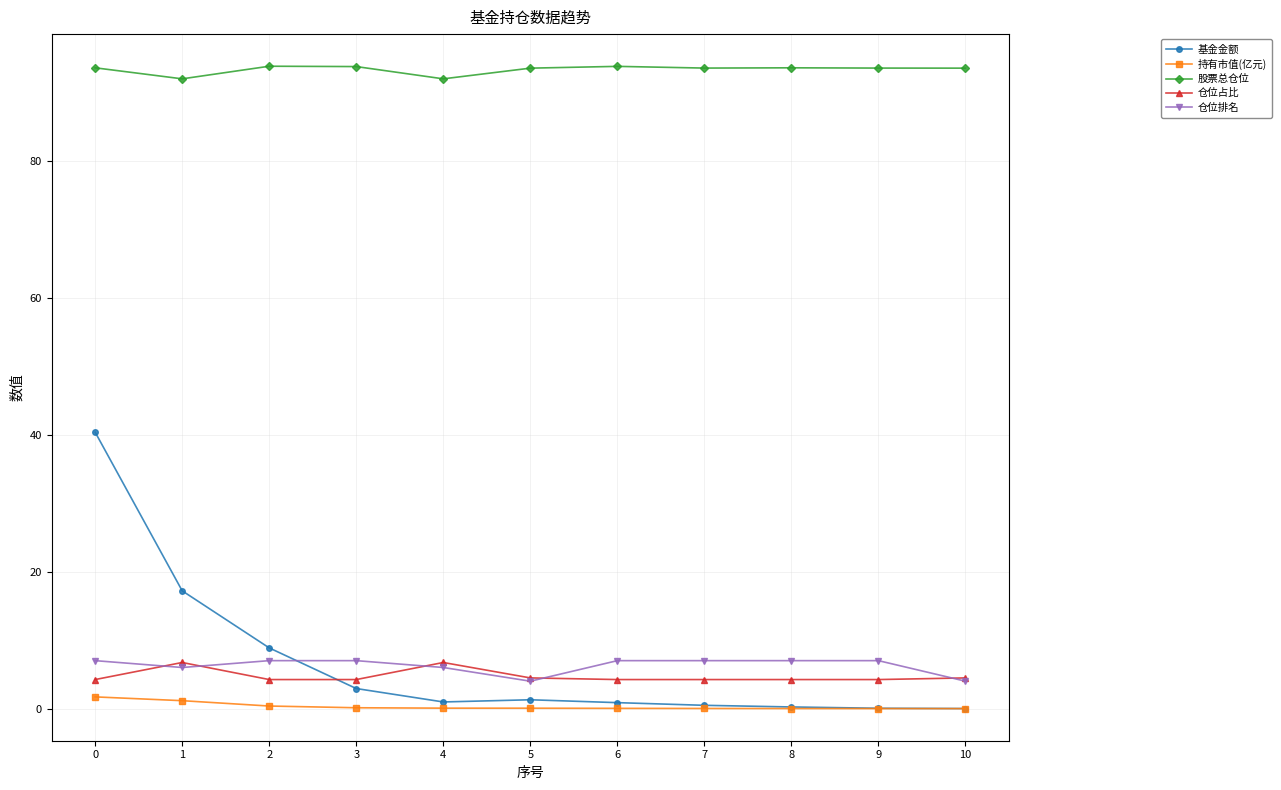

What is the value of the 股票总仓位 point at the 9th from the left?

93.5